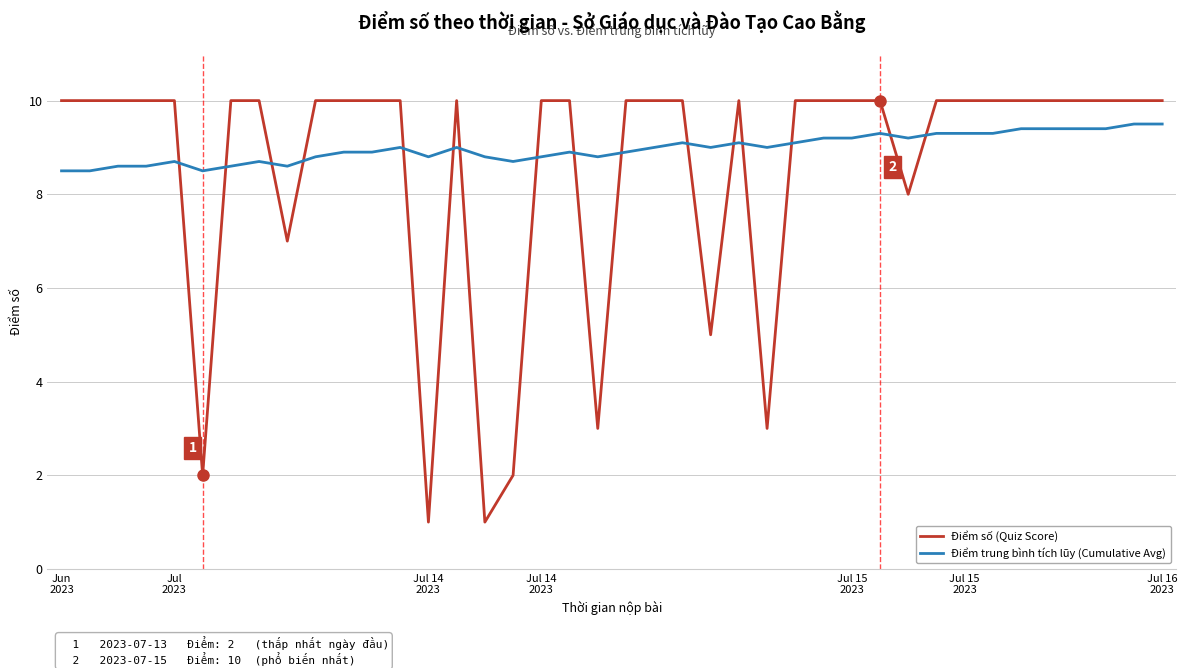

What is the minimum value shown in the chart?

1.0